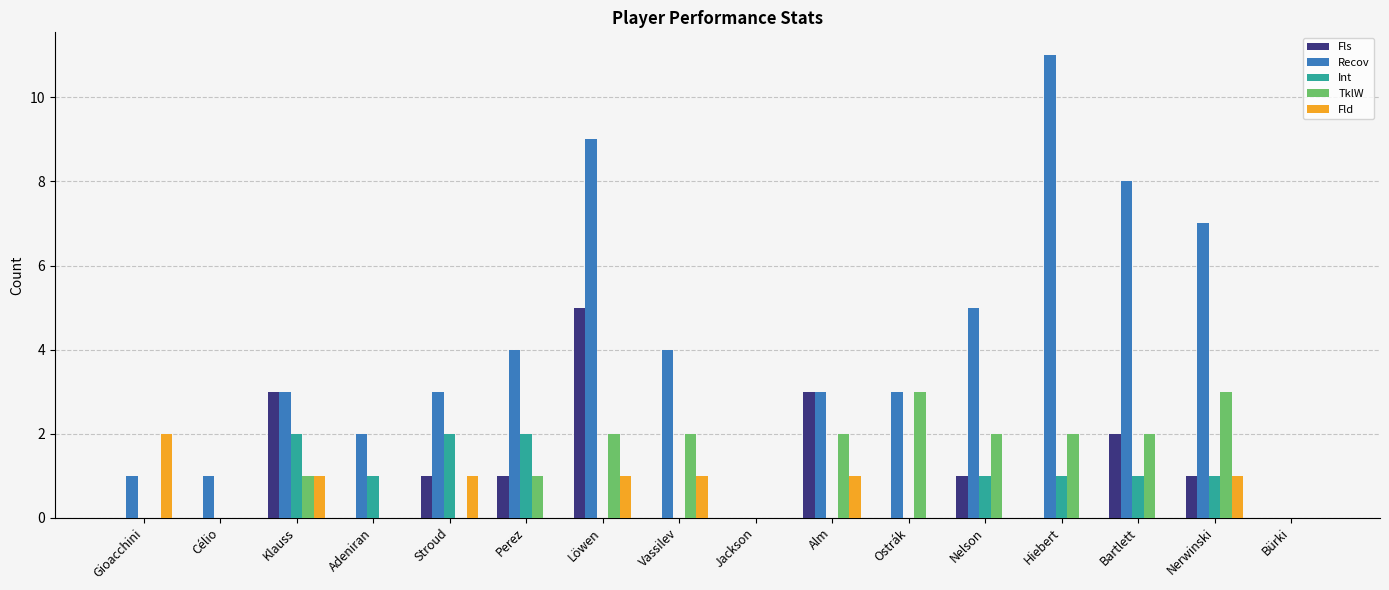

Which series has the largest total across all categories?

Recov